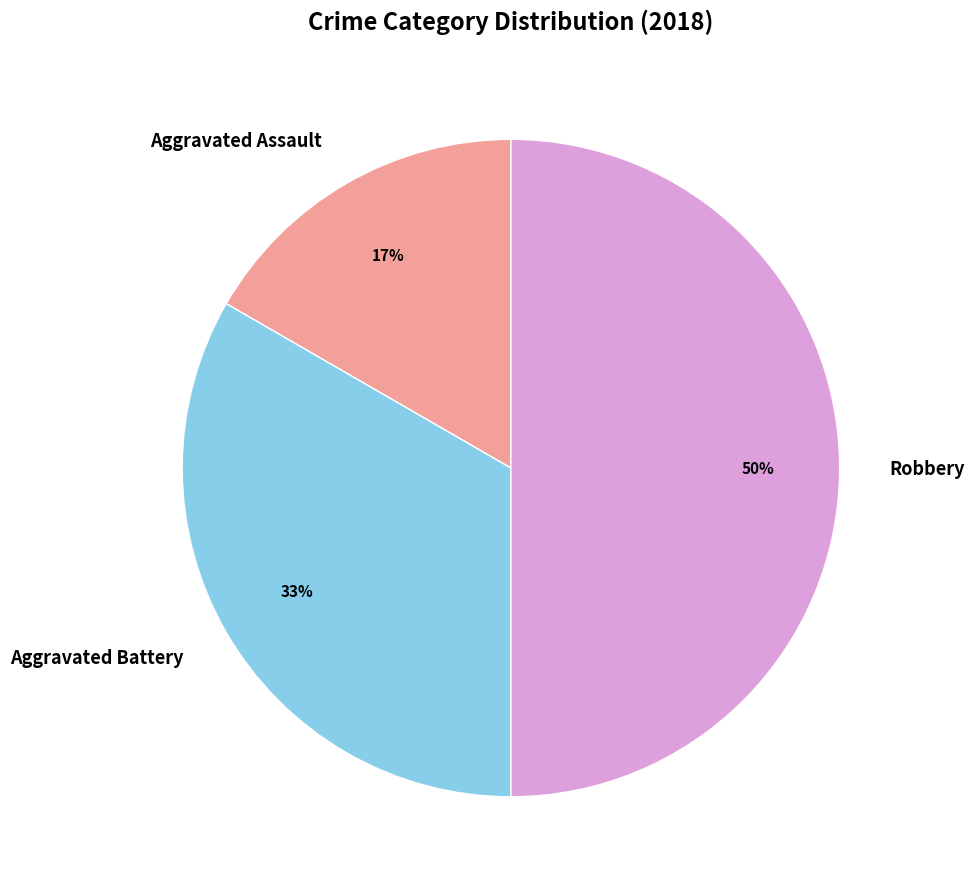

Rank the categories by value from highest to lowest.

Robbery, Aggravated Battery, Aggravated Assault